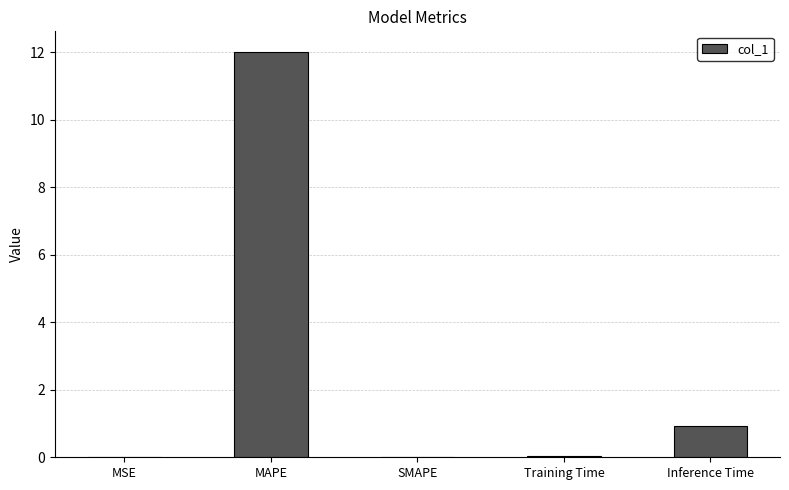

Which has a higher value, Training Time or MAPE?

MAPE